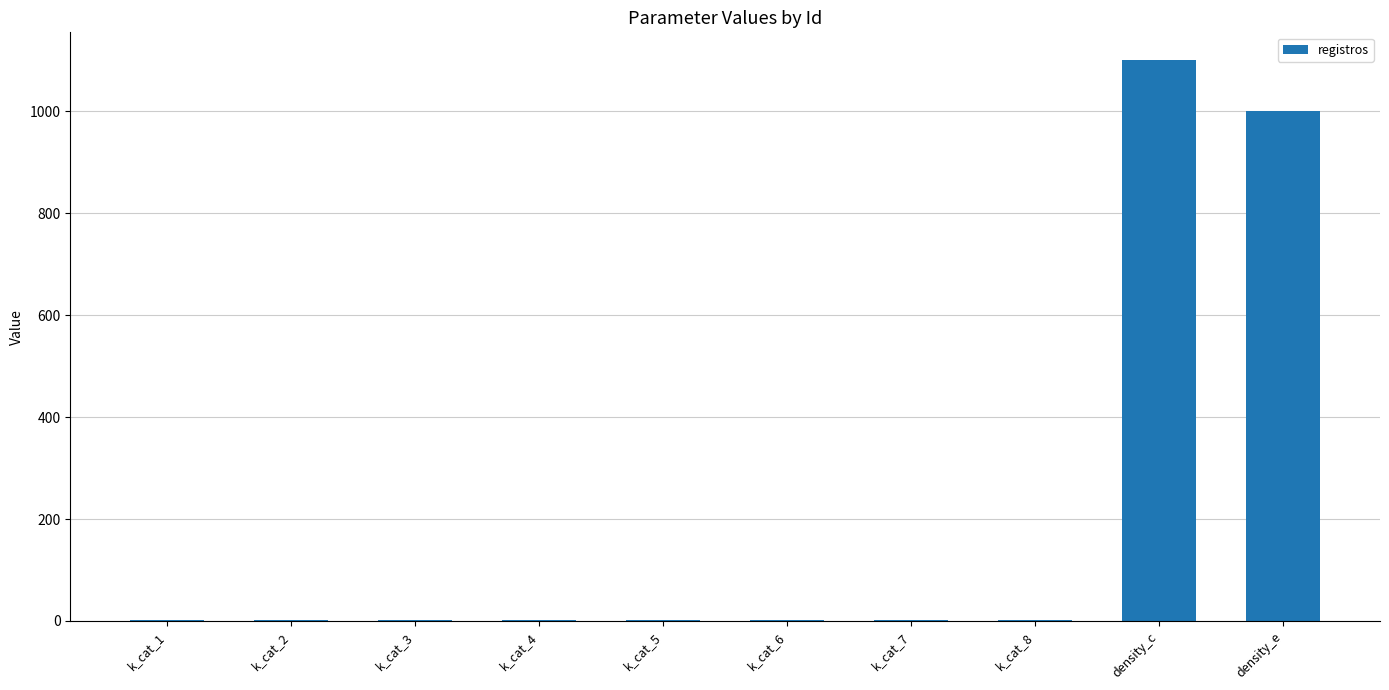

What is the average value?

211